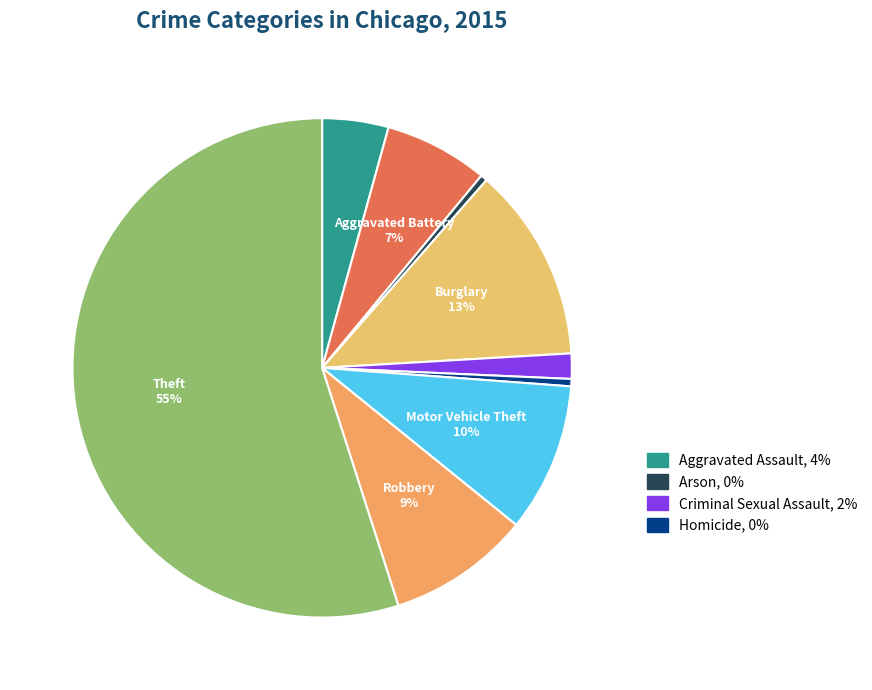

Rank the categories by value from lowest to highest.

Arson, Homicide, Criminal Sexual Assault, Aggravated Assault, Aggravated Battery, Robbery, Motor Vehicle Theft, Burglary, Theft